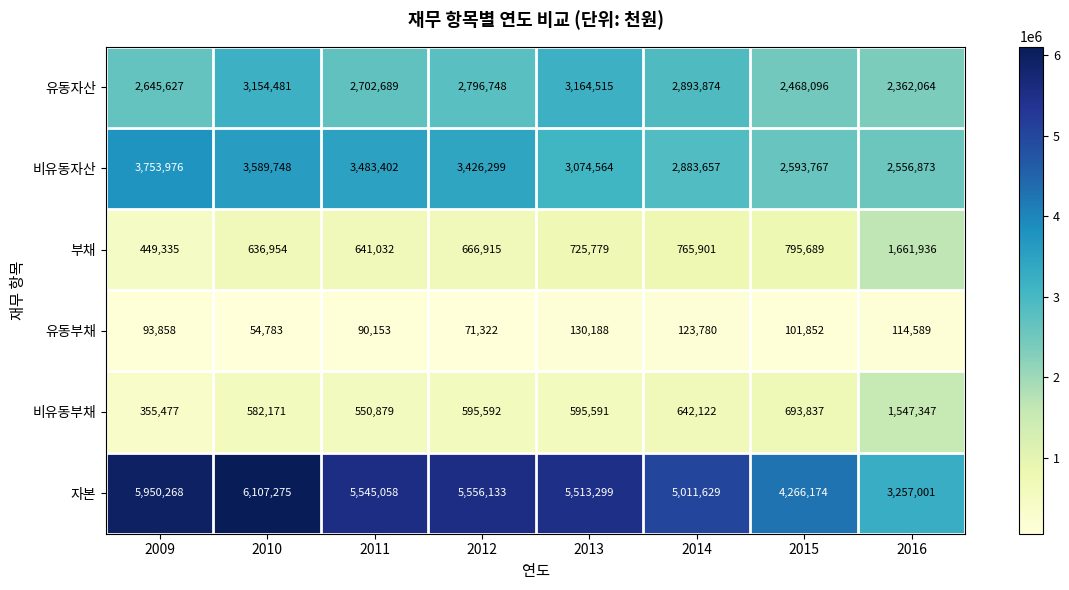

What is the spread (max minus min) of values at 2011?

5454905